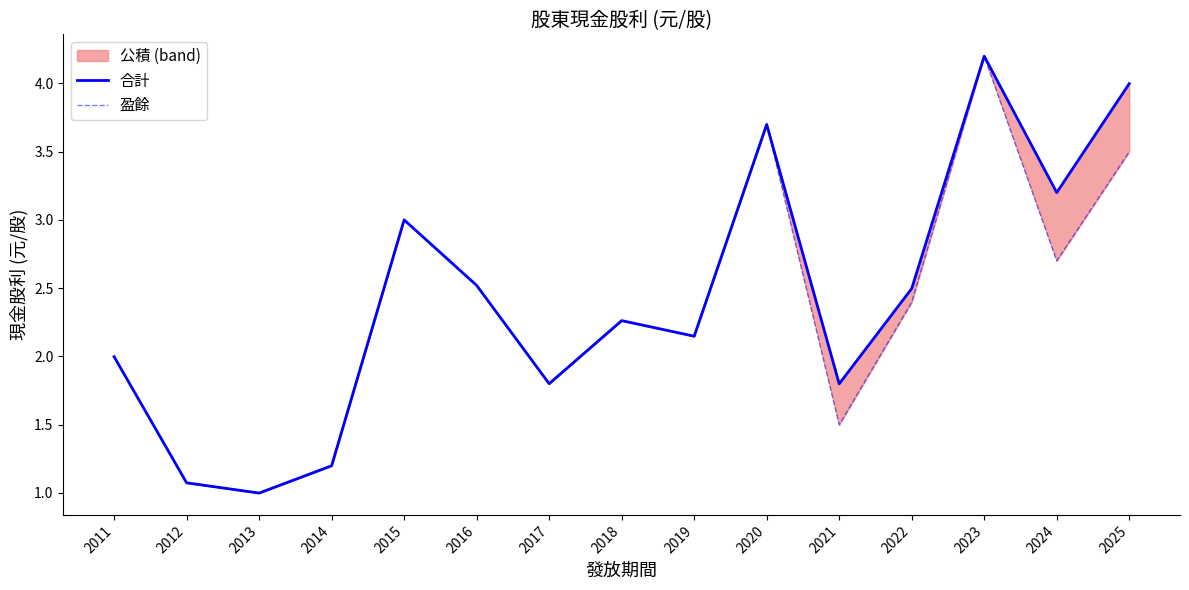

Where is the first local minimum for 盈餘?

2013